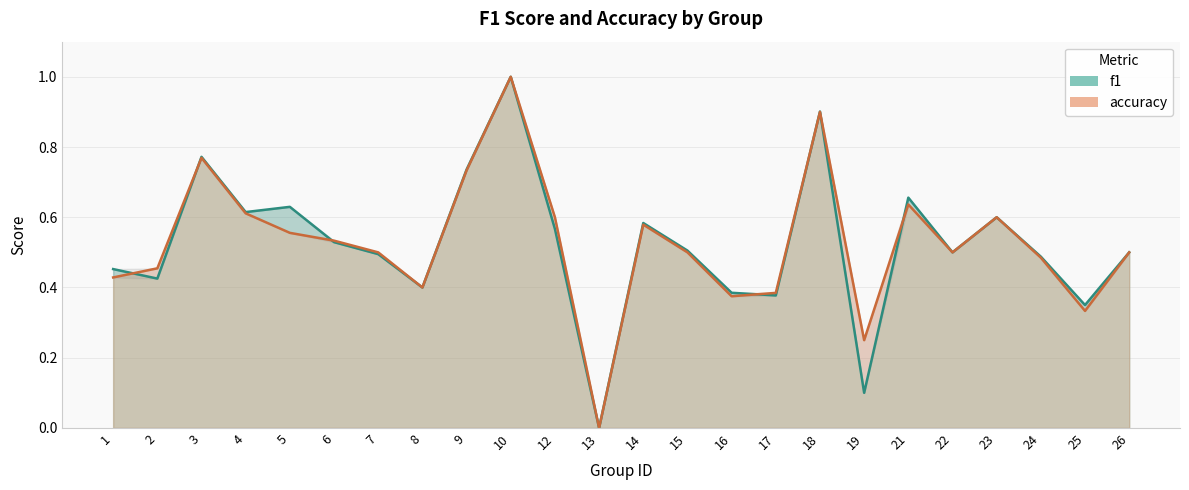

Which category has the highest value across all series?

10